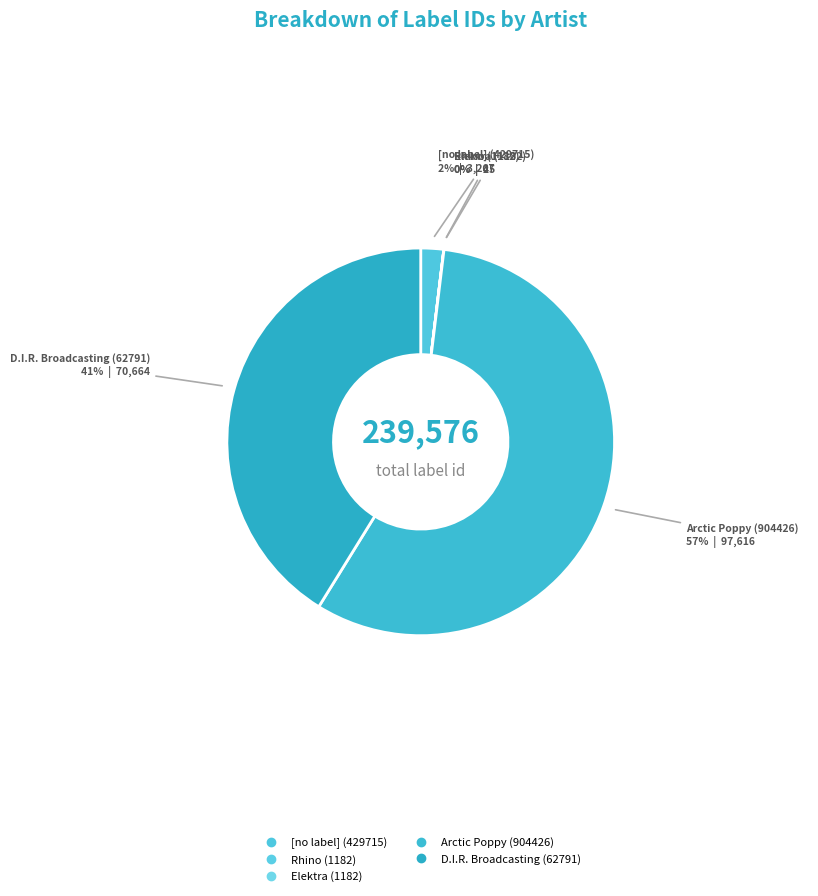

The Elektra (1182) slice represents 1% of the pie. True or false?

False